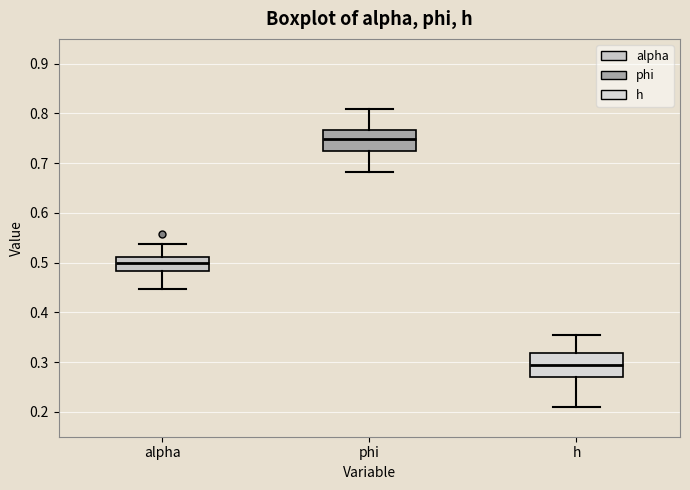

Reading left to right, read every box against the y-axis: the position of its median line, the range the box covers, and the ends of its whiskers. The values are not printed on the chart, so give them approximately, as read against the axis.

alpha: median 0.50, box 0.48 to 0.51, whiskers 0.45 to 0.54
phi: median 0.75, box 0.72 to 0.77, whiskers 0.68 to 0.81
h: median 0.29, box 0.27 to 0.32, whiskers 0.21 to 0.35